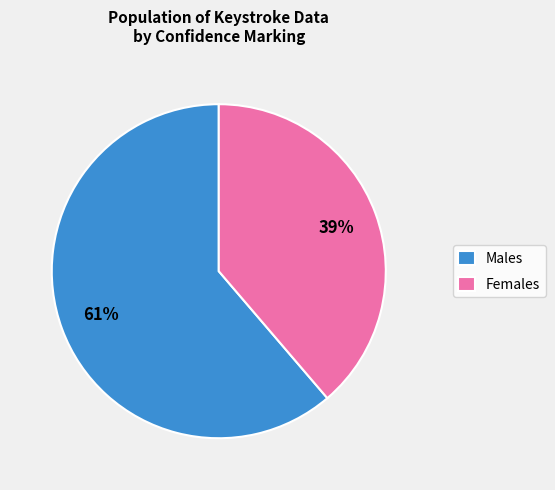

The Males slice represents 75% of the pie. True or false?

False